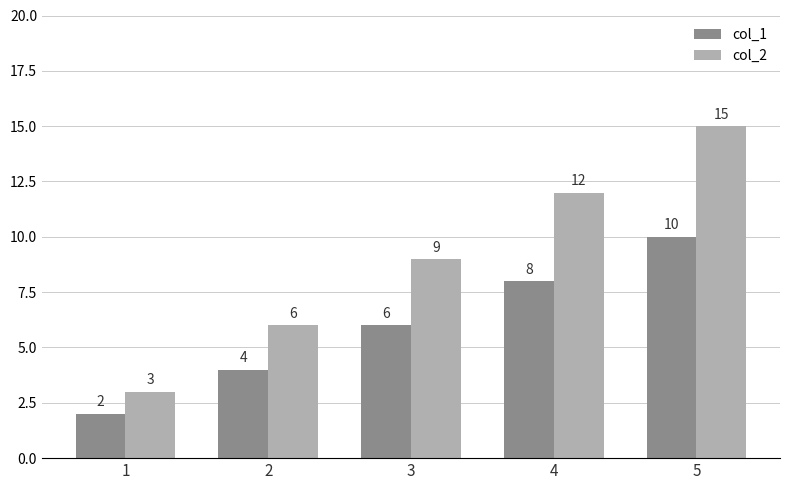

What are all the series names shown in the legend?

col_1, col_2